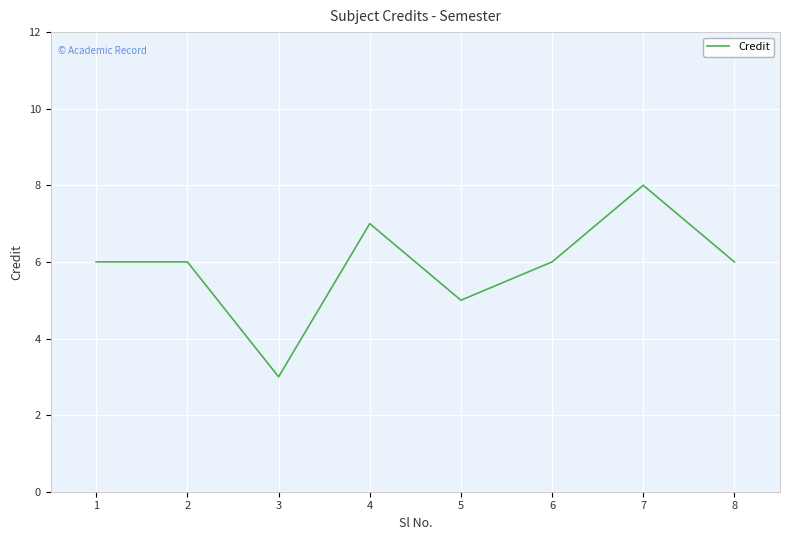

Reading left to right, what are all the values shown in this chart?

6	6	3	7	5	6	8	6